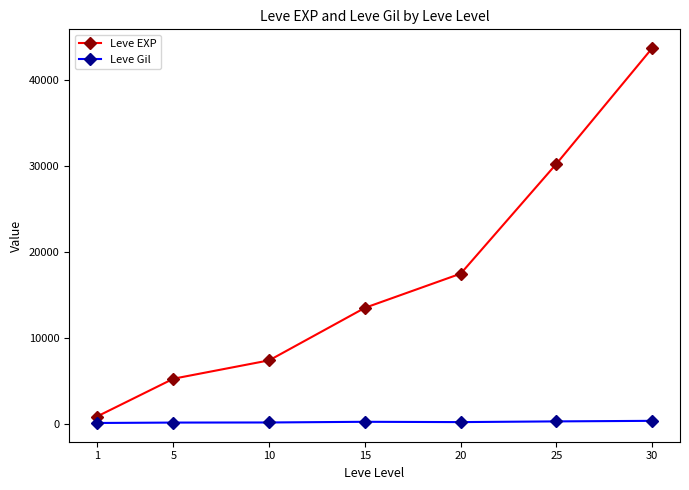

What is the greatest value displayed?

43730.0